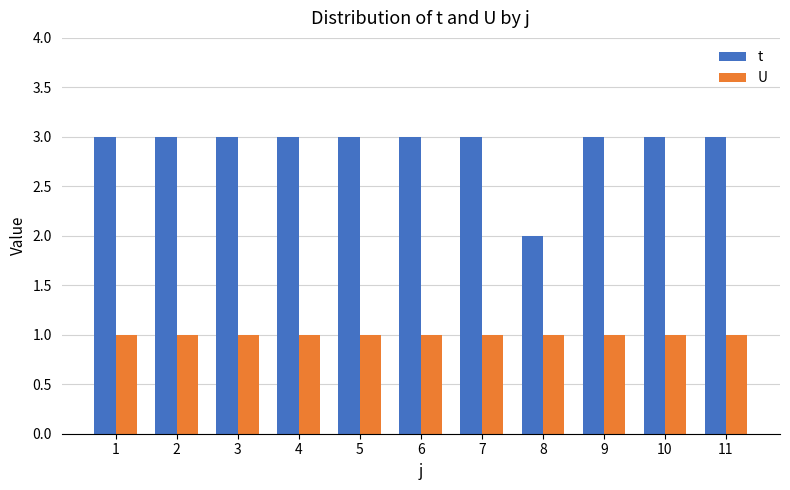

Which series has the largest total across all categories?

t